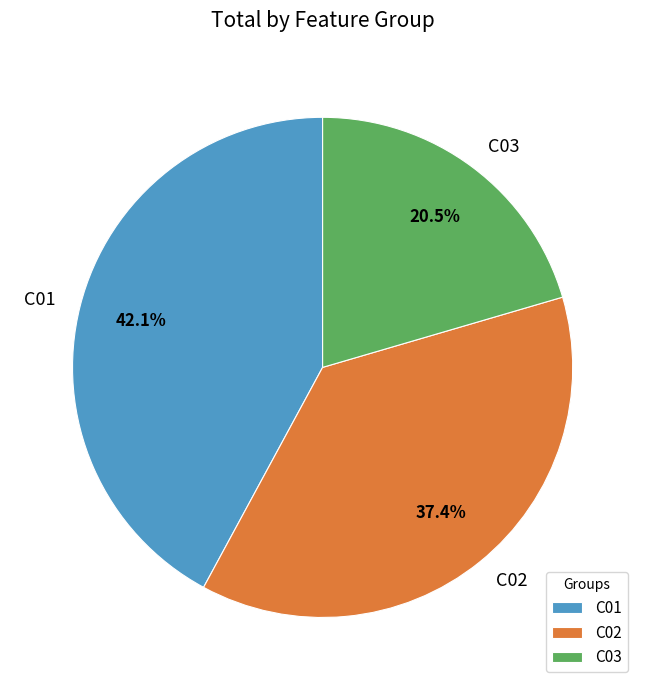

Does C01 account for over 50% of the chart?

No